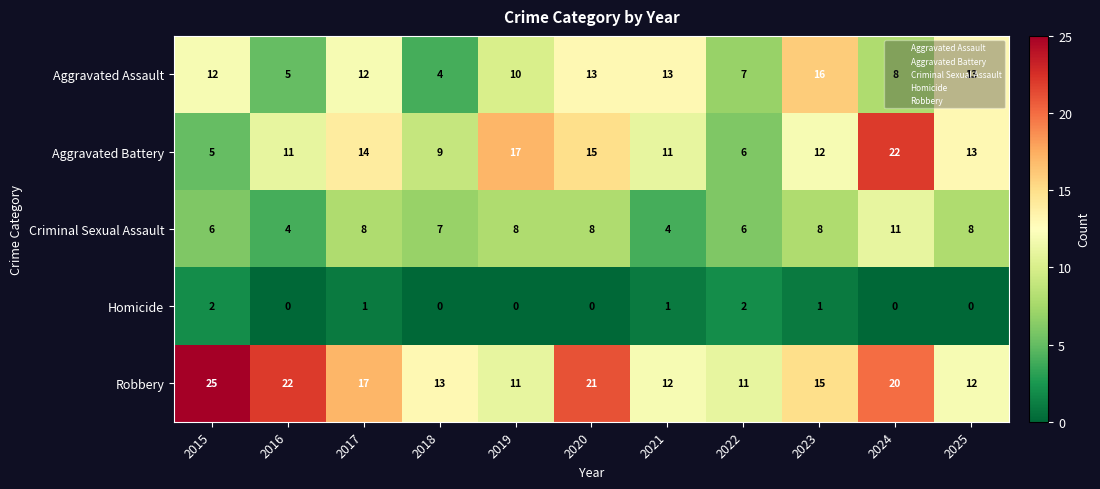

At 2024, list the series in order from smallest to largest.

Homicide, Aggravated Assault, Criminal Sexual Assault, Robbery, Aggravated Battery